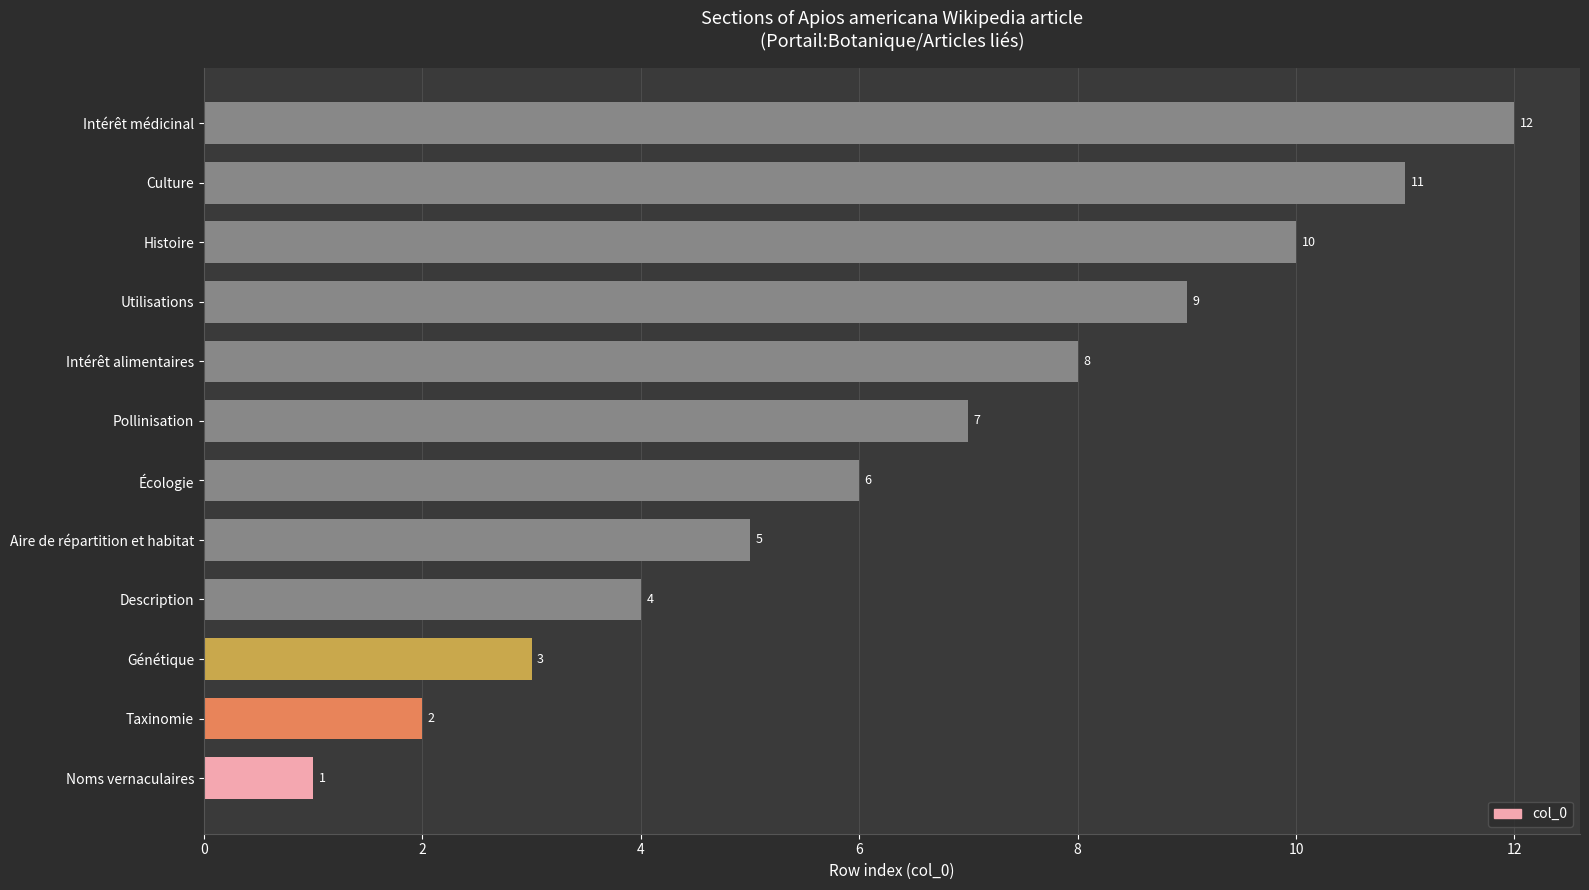

What is the sum of all values?

78